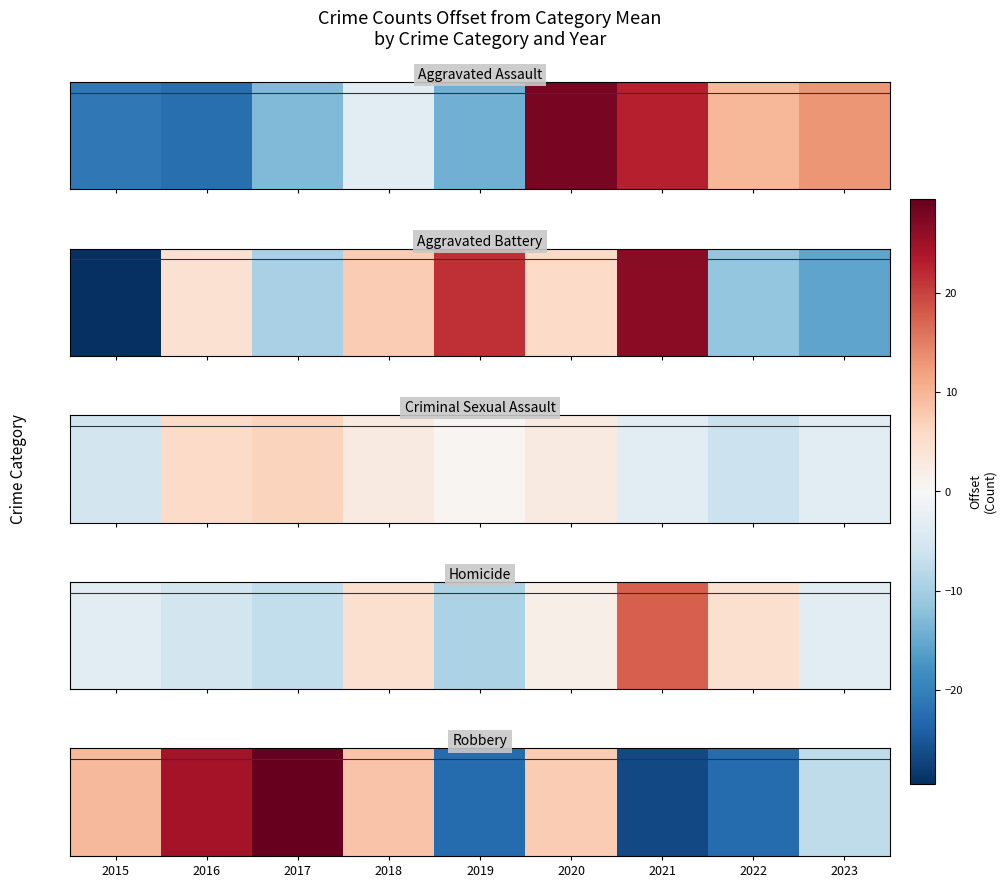

The chart shows a value of 11.0 at 2018. True or false?

False